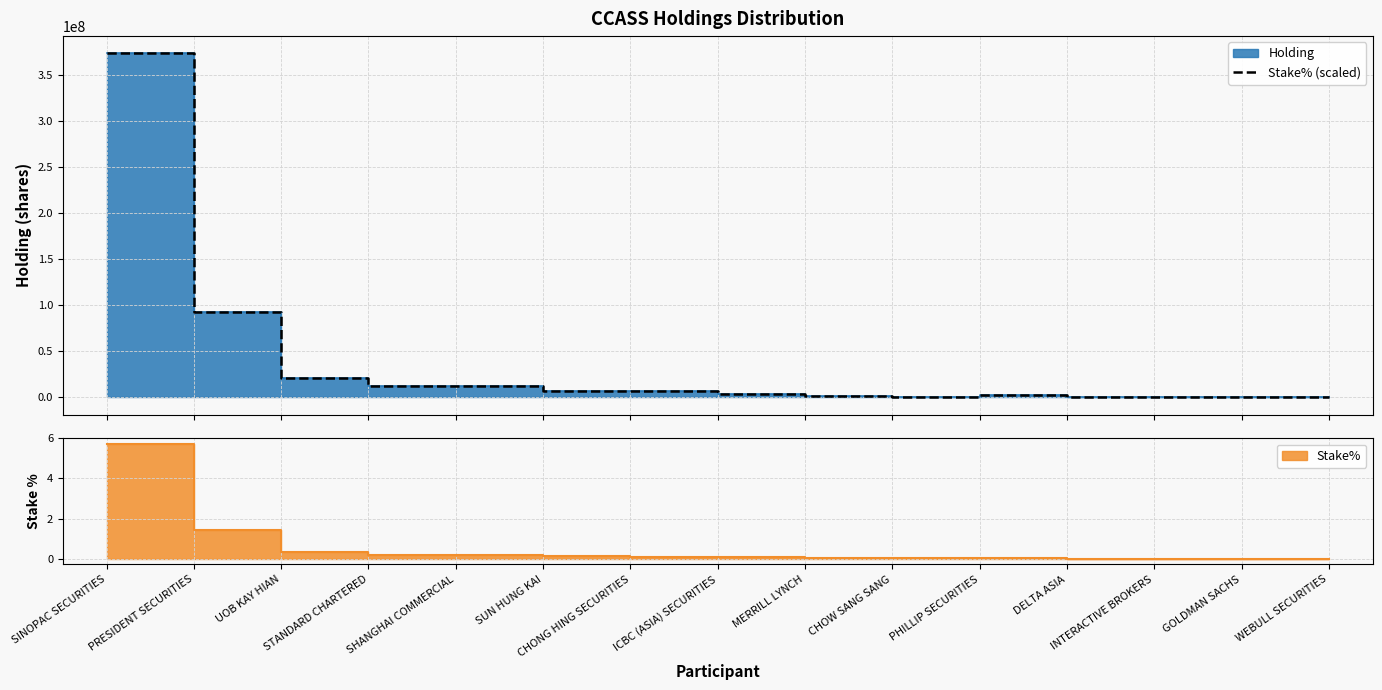

At which category does the chart reach its peak across all series?

SINOPAC SECURITIES